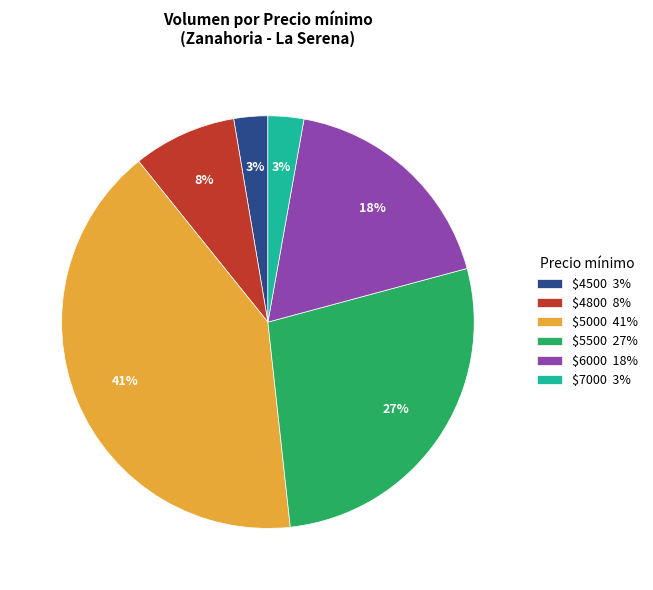

Which slice is the largest?

$5000 41%